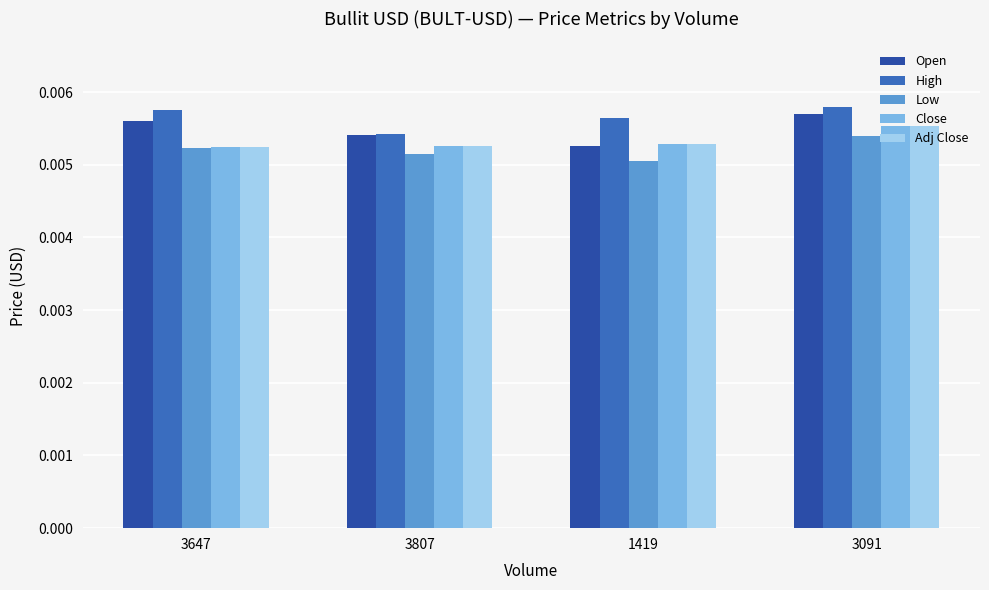

Is the value of Close at 3091 greater than the value of High at 3091?

No